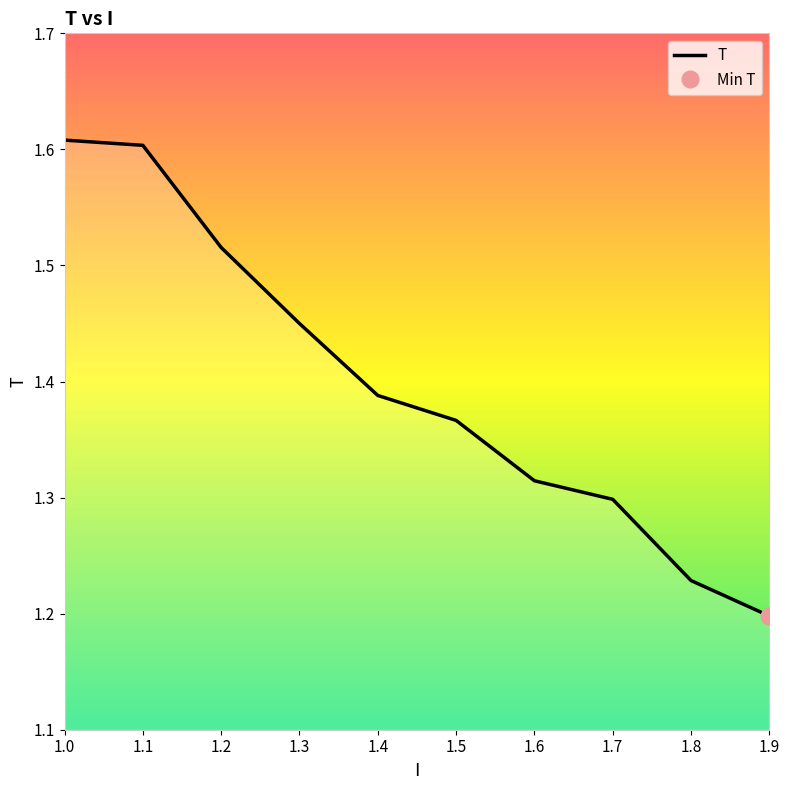

What is the value of the 2nd point from the left?

1.6